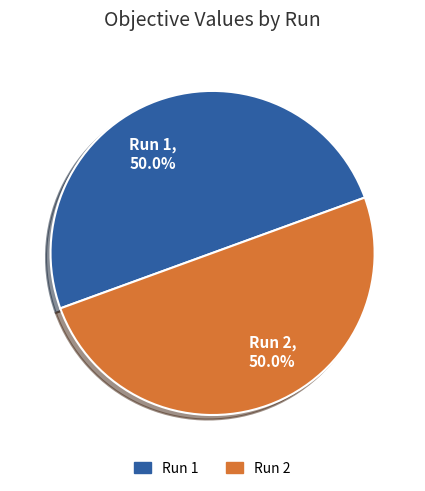

To the nearest percent, what portion does Run 1 represent?

50%